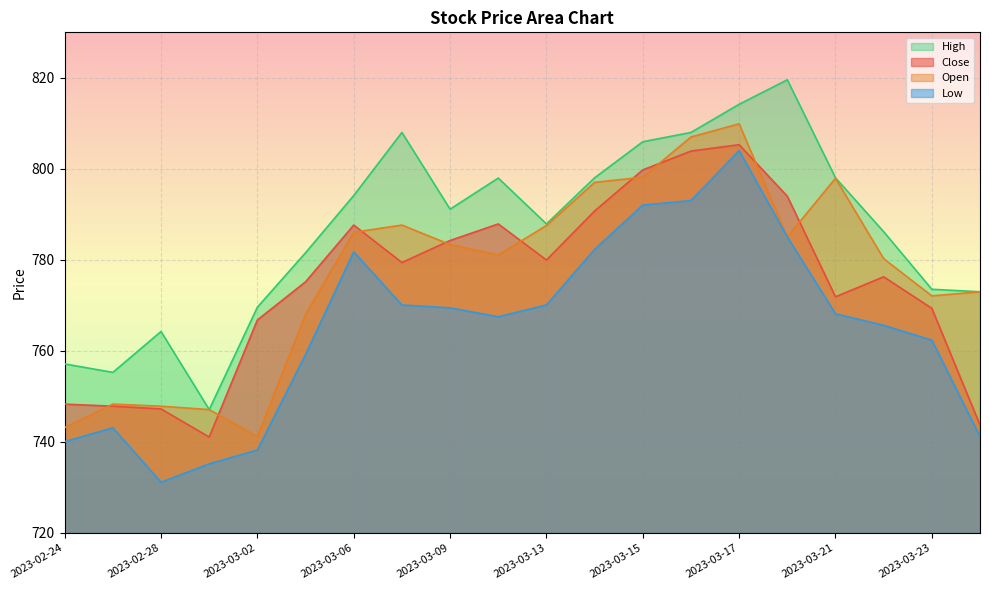

Reading left to right, what are all the values shown in this chart?

Close: 748.3	747.9	747.2	741.1	766.8	775.2	787.6	779.4	784.3	787.9	780.0	790.7	799.8	803.9	805.3	794.0	771.9	776.3	769.4	743.7
Open: 743.2	748.3	747.9	747.1	741.2	768.0	786.1	787.6	783.4	781.1	787.5	797.0	798.2	807.0	809.9	785.1	797.9	780.3	772.1	773.0
High: 757.1	755.3	764.3	747.1	769.6	781.6	794.1	808.0	791.1	798.0	787.9	798.0	806.0	808.0	814.2	819.6	798.0	786.2	773.5	773.0
Low: 740.1	743.1	731.1	735.2	738.2	759.2	781.8	770.1	769.5	767.5	770.1	782.3	792.0	793.0	804.0	785.1	768.1	765.6	762.4	741.2